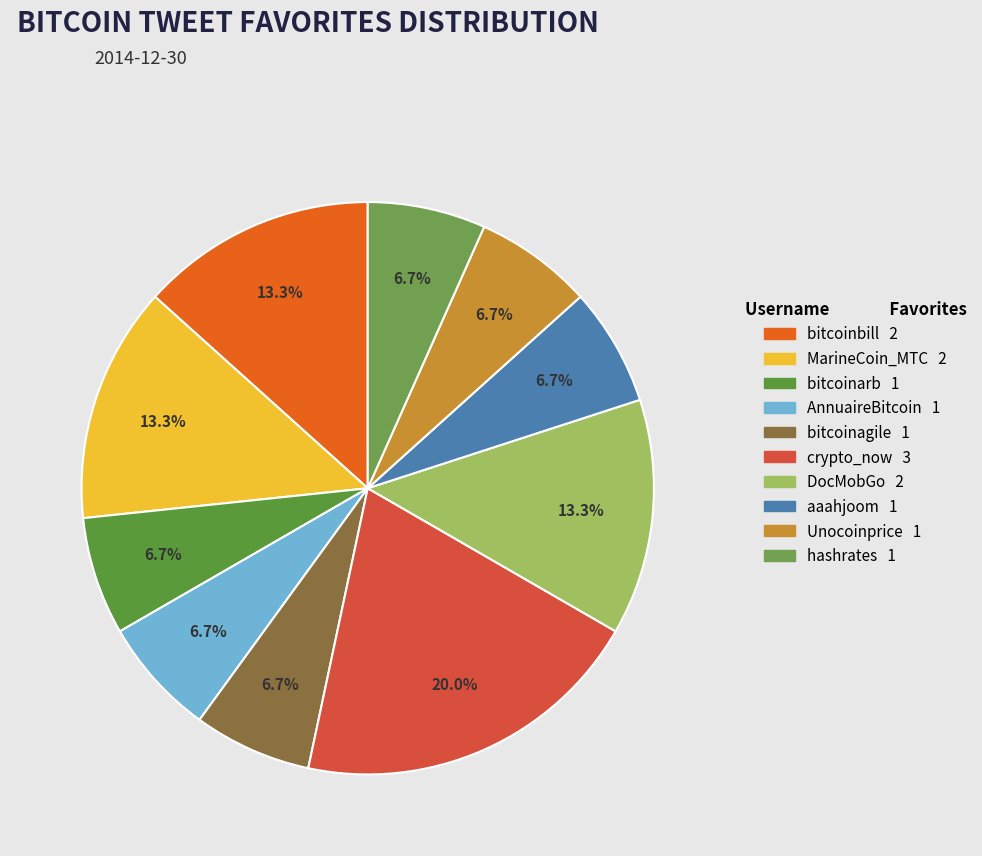

What percentage is the bitcoinarb slice, to the nearest percent?

7%